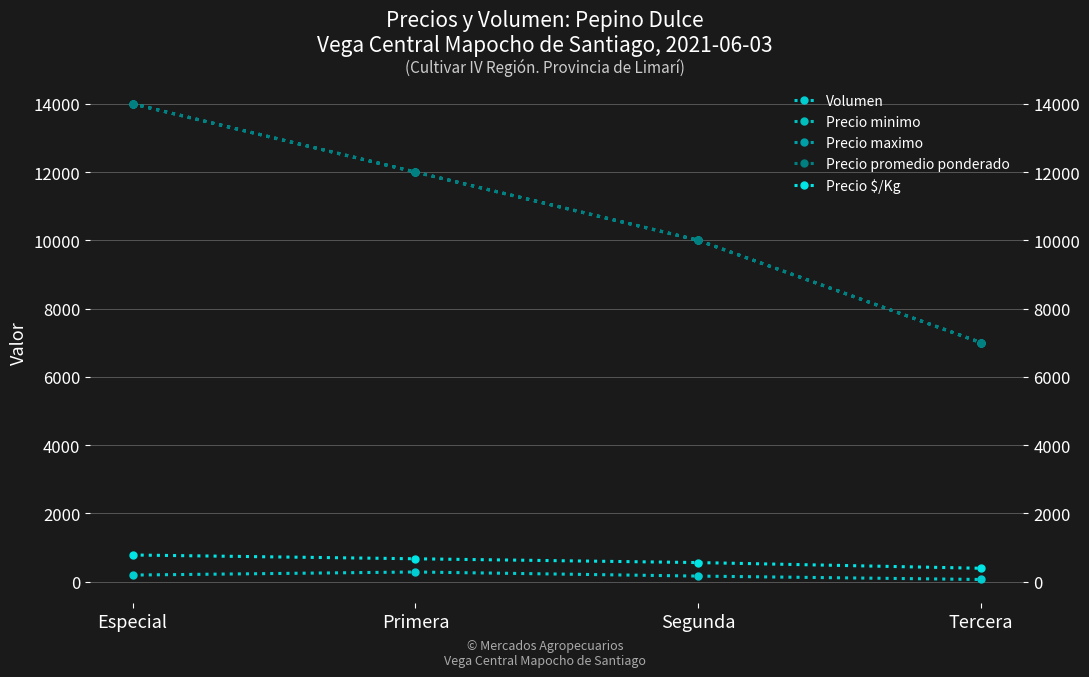

Count the number of data series in this chart.

5